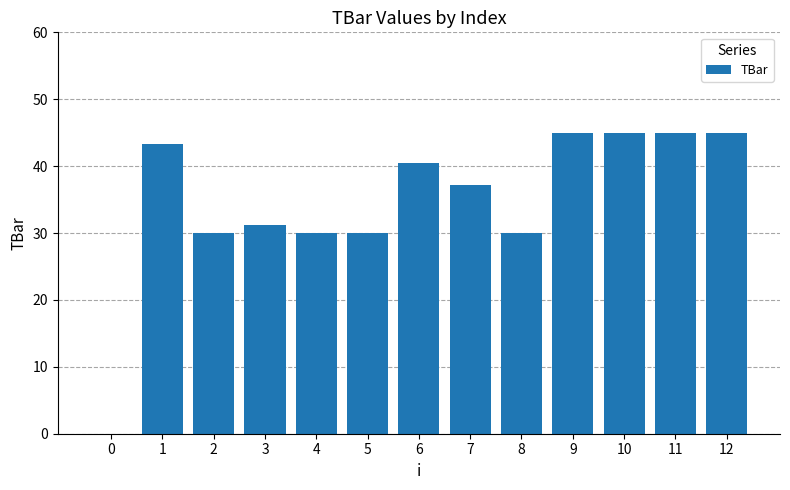

How many series are shown in this chart?

1